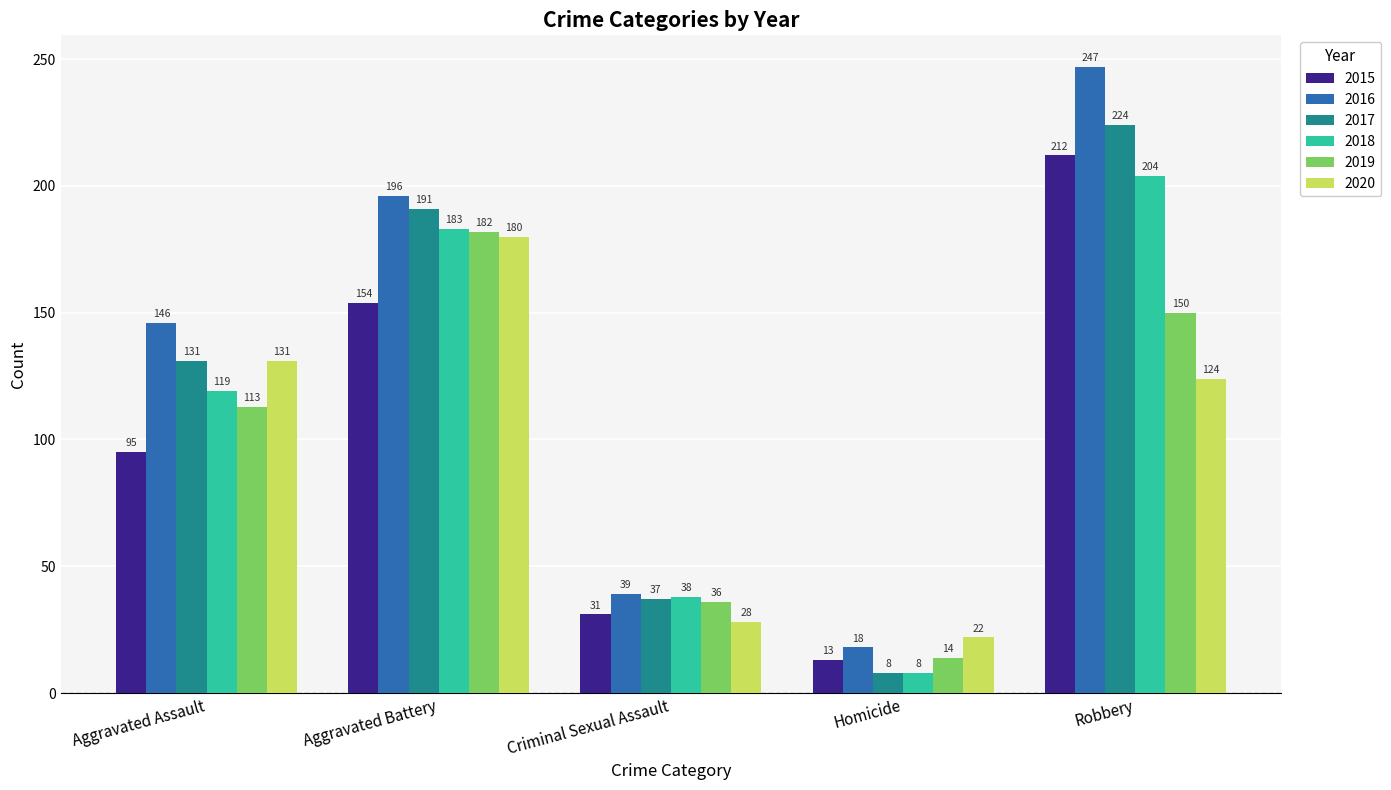

What is the sum of all 2015 values?

505